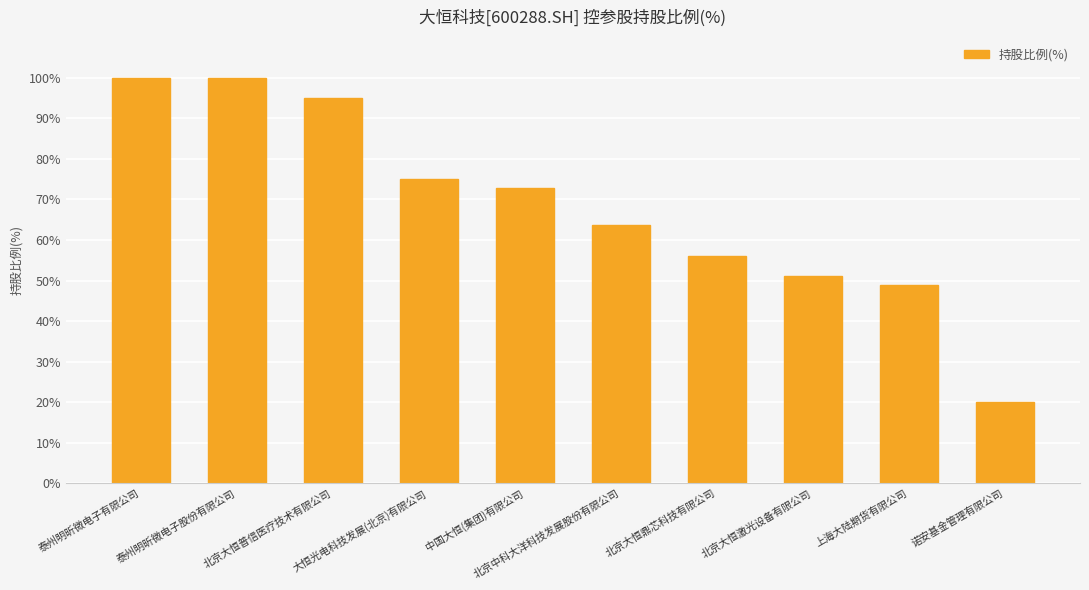

True or false: the data shows 88.4 at 北京大恒激光设备有限公司.

False